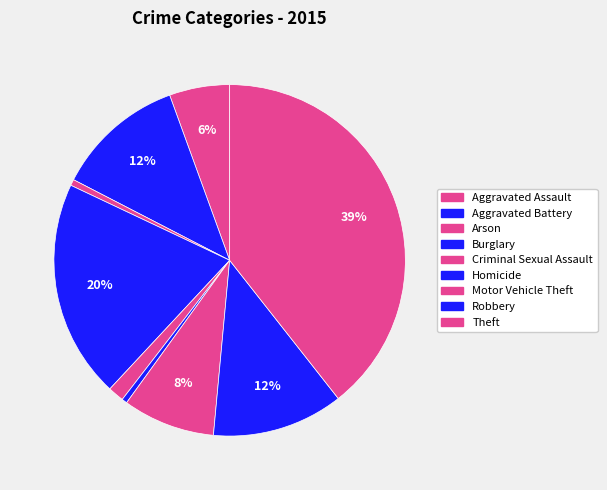

Is it true that Aggravated Battery is 12% of the pie?

True